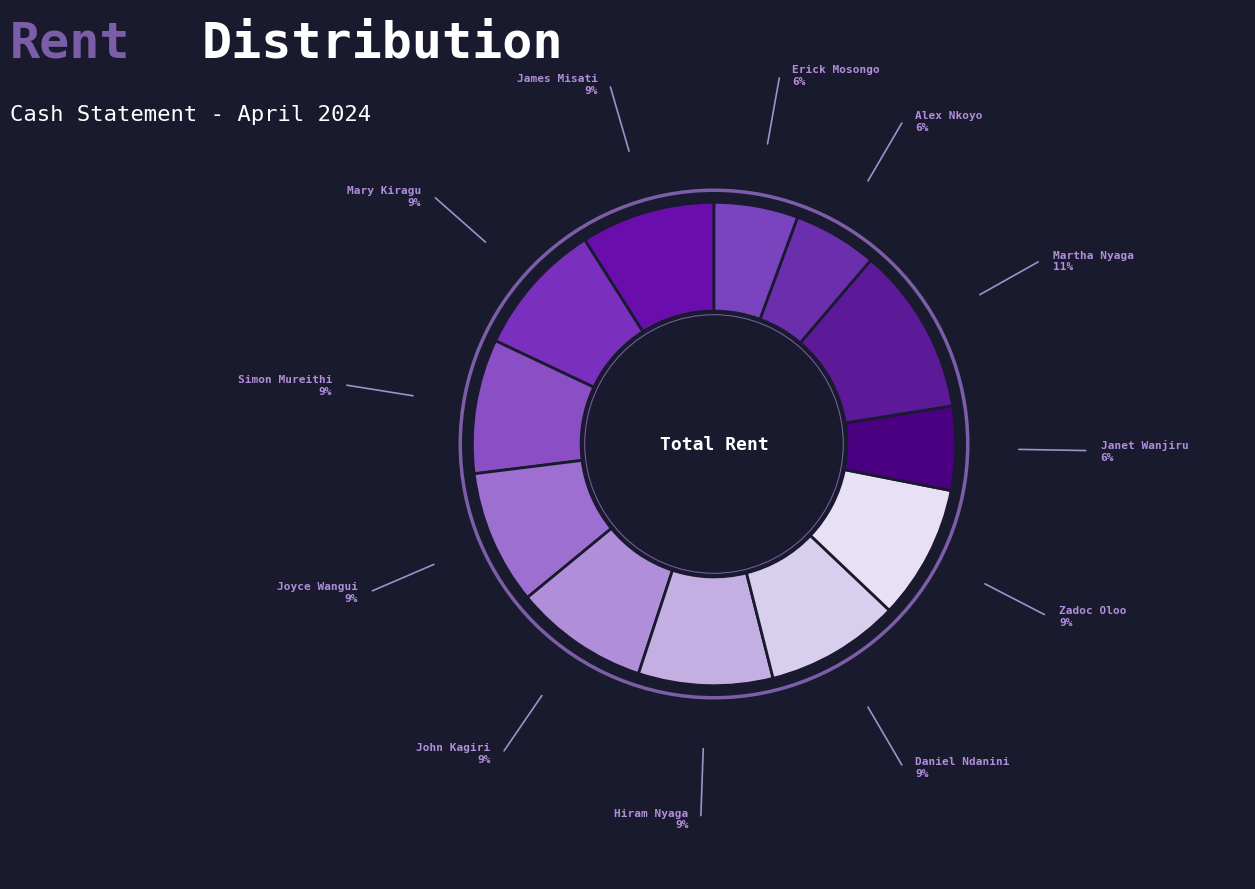

Is it true that Joyce Wangui is 22% of the pie?

False